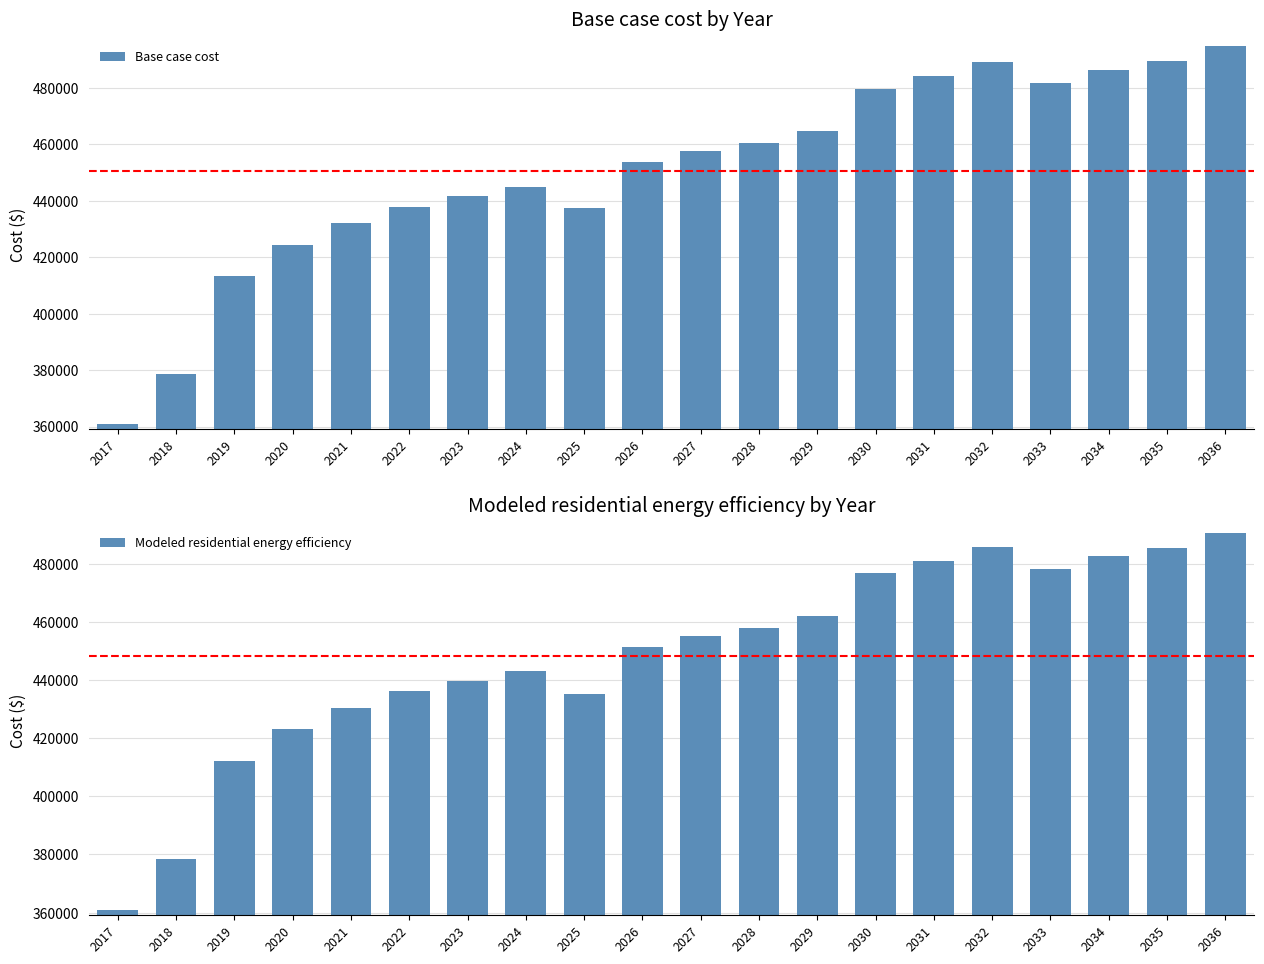

Which series has the widest spread of values?

Base case cost